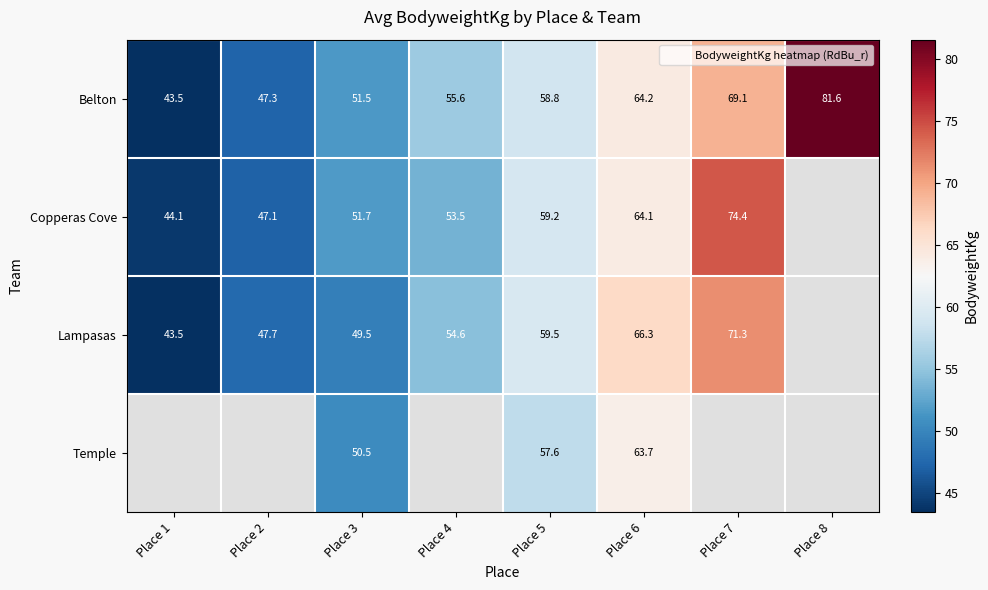

Which series changed the most between Place 3 and Place 6?

Lampasas